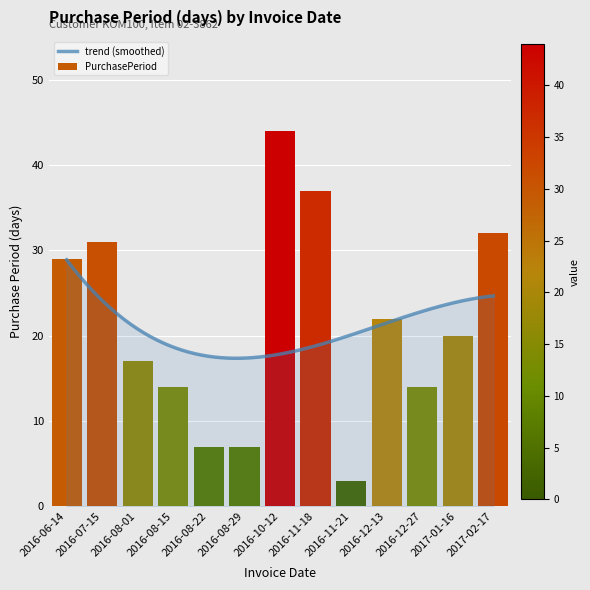

What is the greatest value displayed?

44